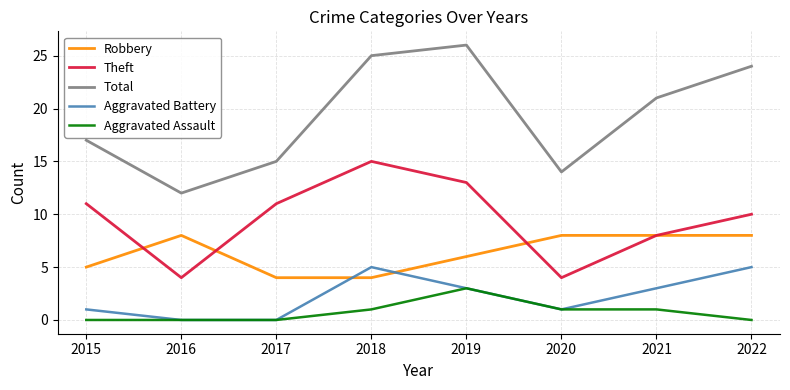

What is the average value of the Total series?

19